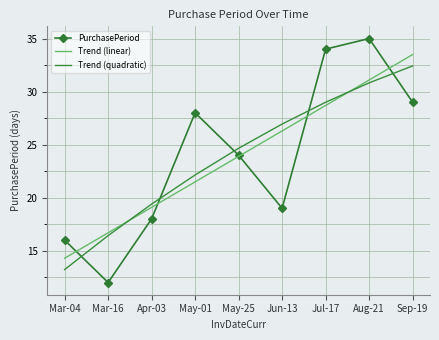

What position from the left is Mar-16?

2